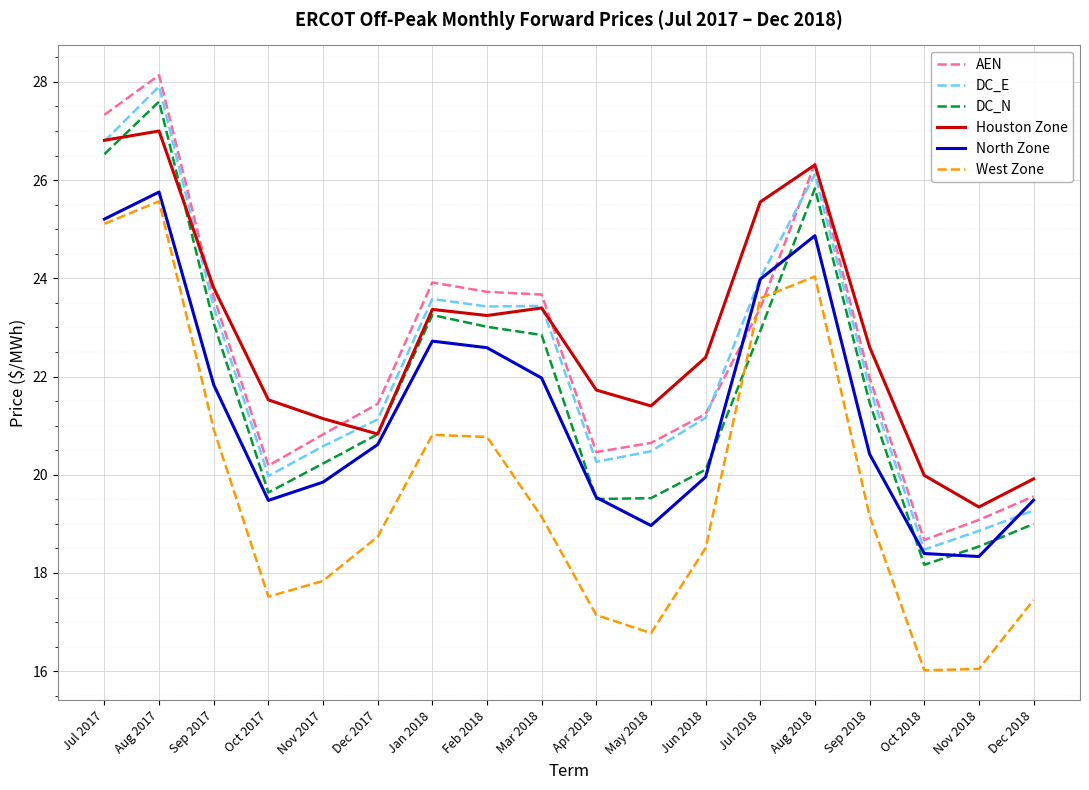

True or false: DC_E and West Zone cross at least once.

False